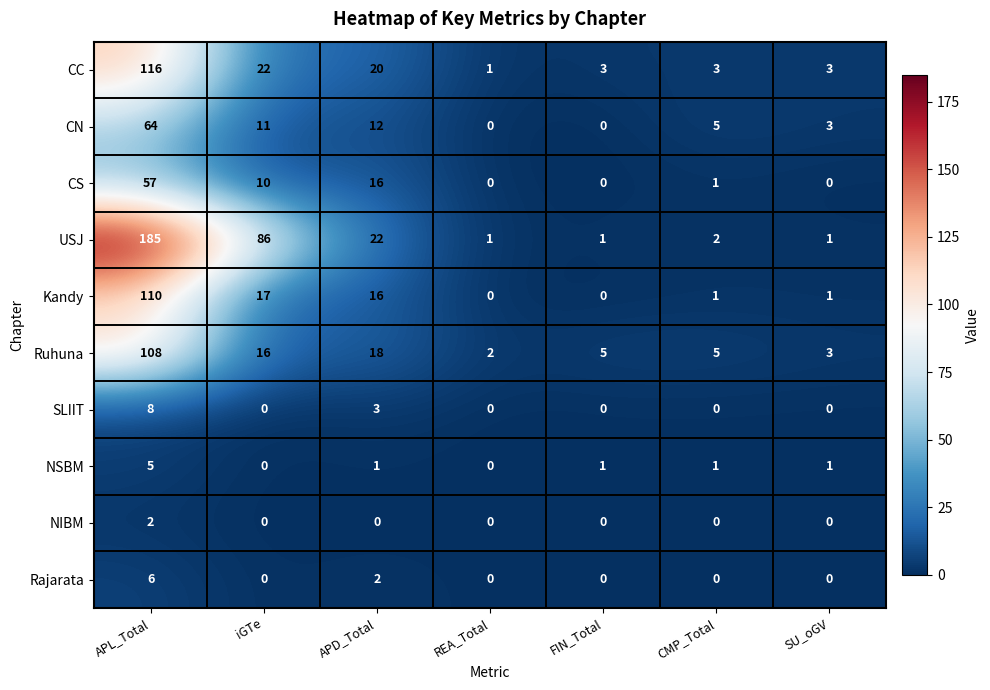

True or false: Rajarata has a value of 0 at iGTe.

True